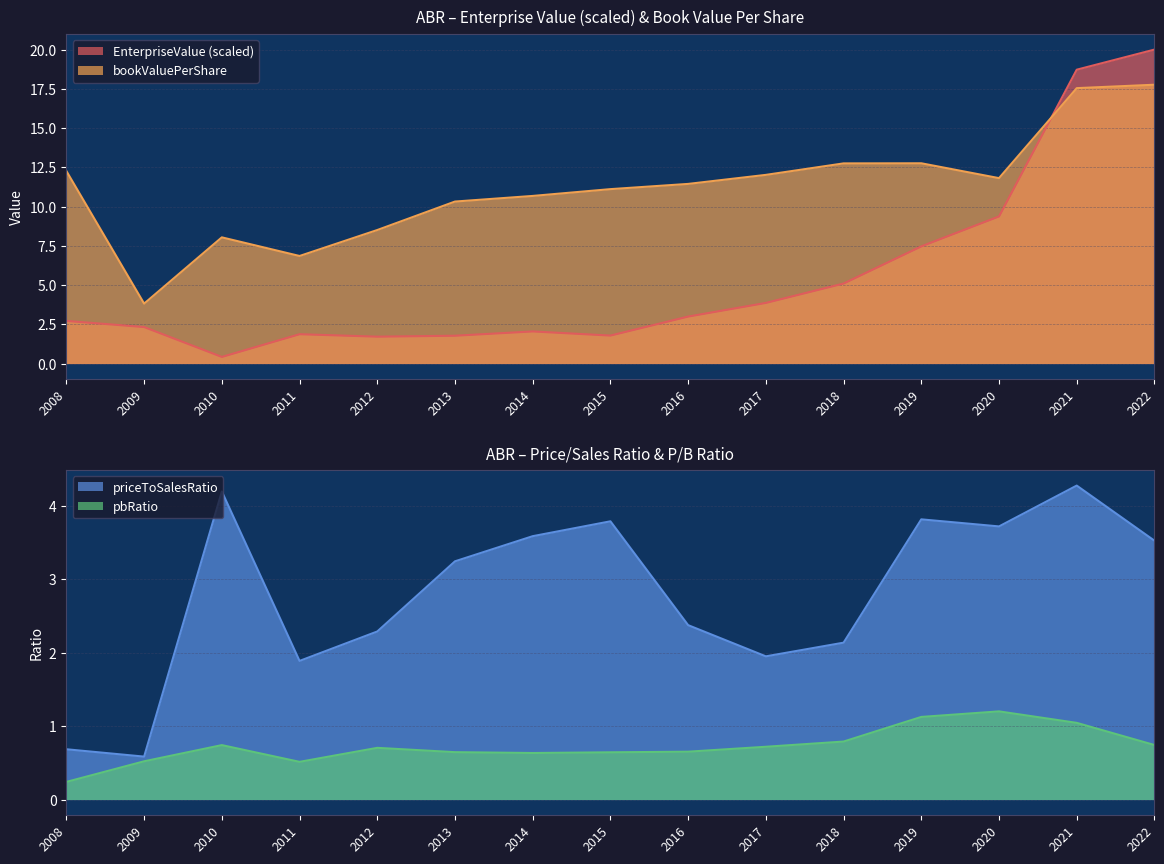

What is the sum of all pbRatio values?

10.9